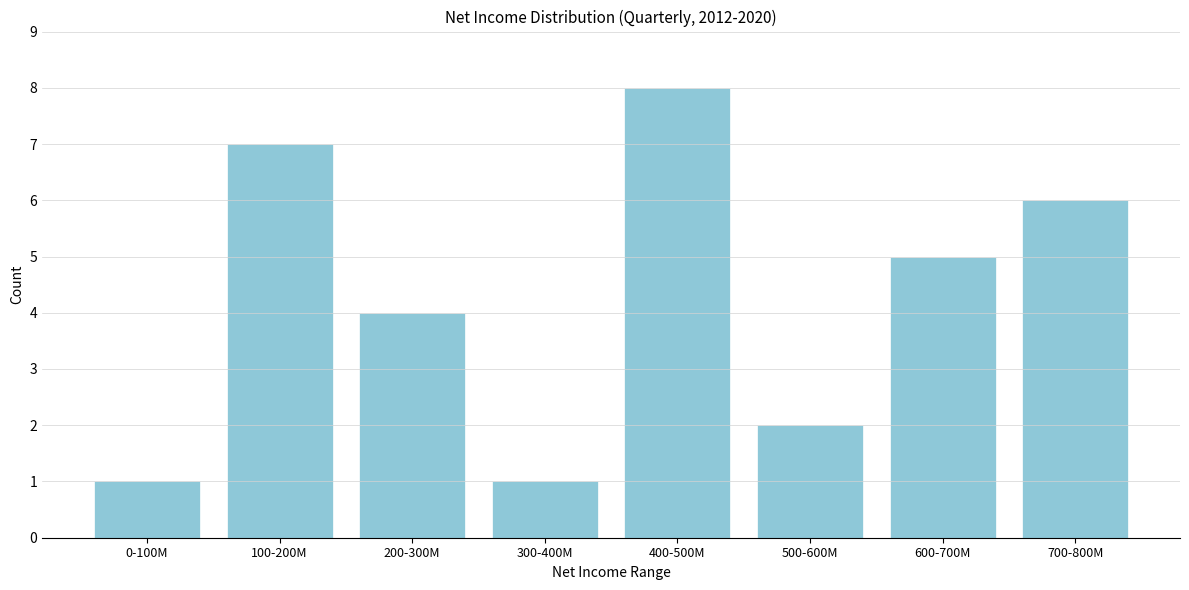

Reading left to right, list all the values displayed in this chart.

1	7	4	1	8	2	5	6